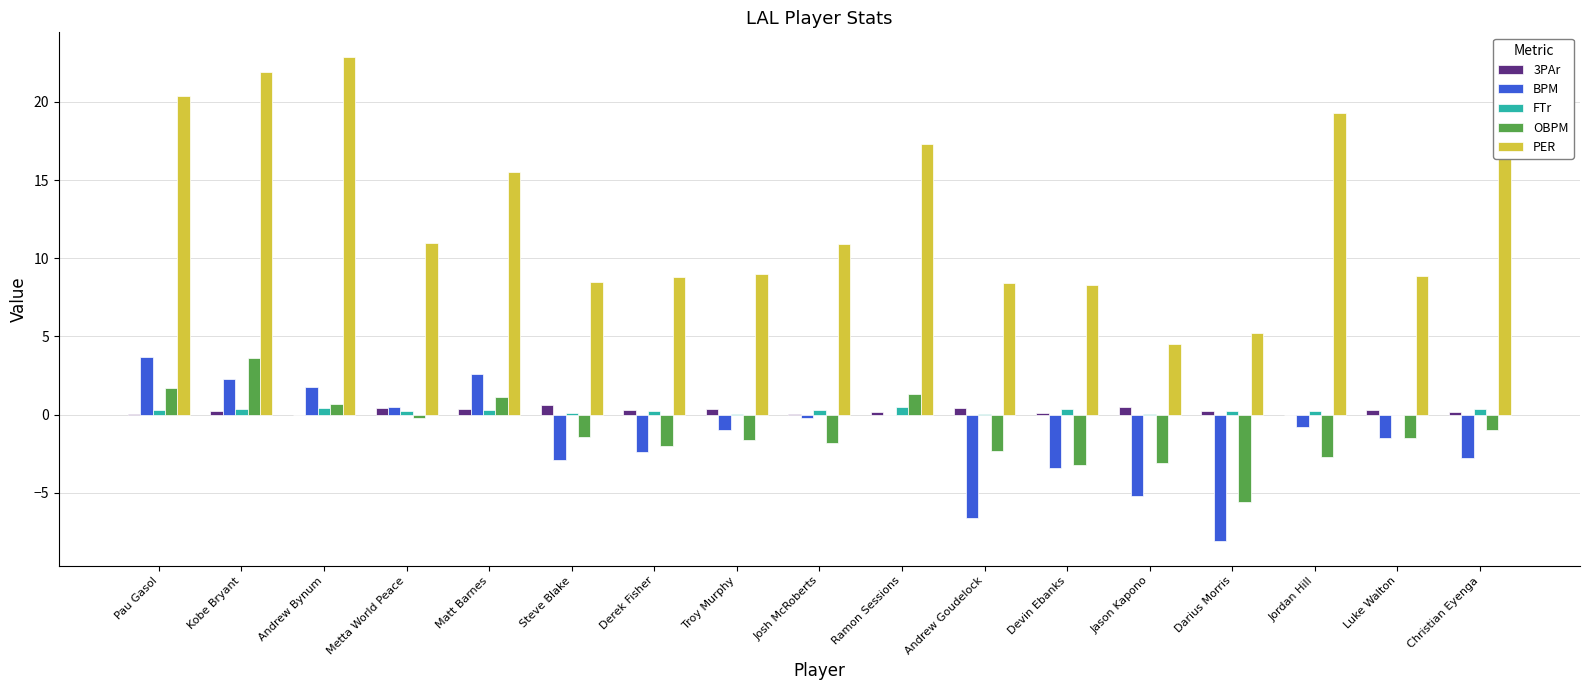

Are the bars horizontal?

No